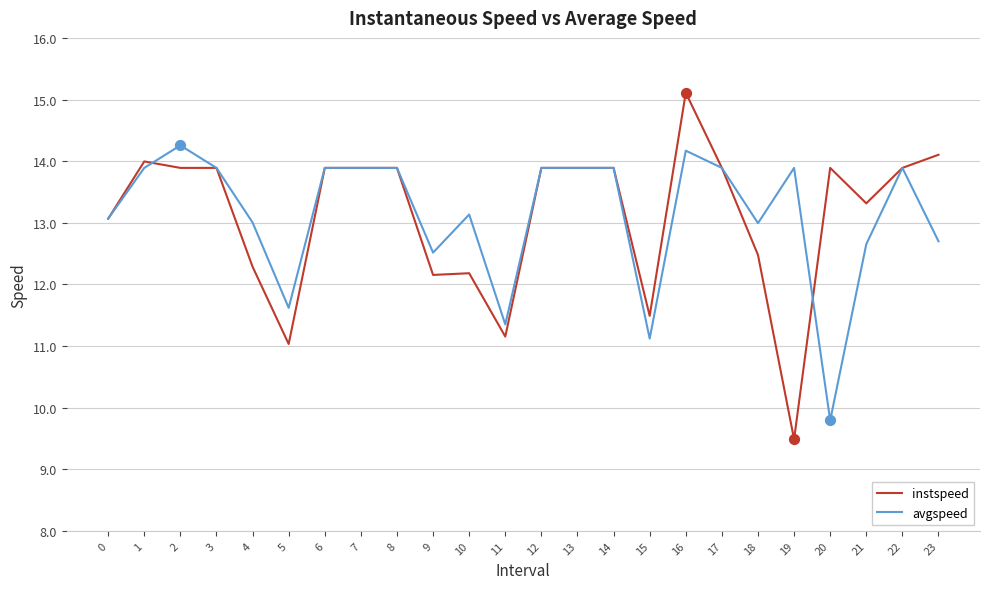

What is the spread (max minus min) of values at 21?

0.7